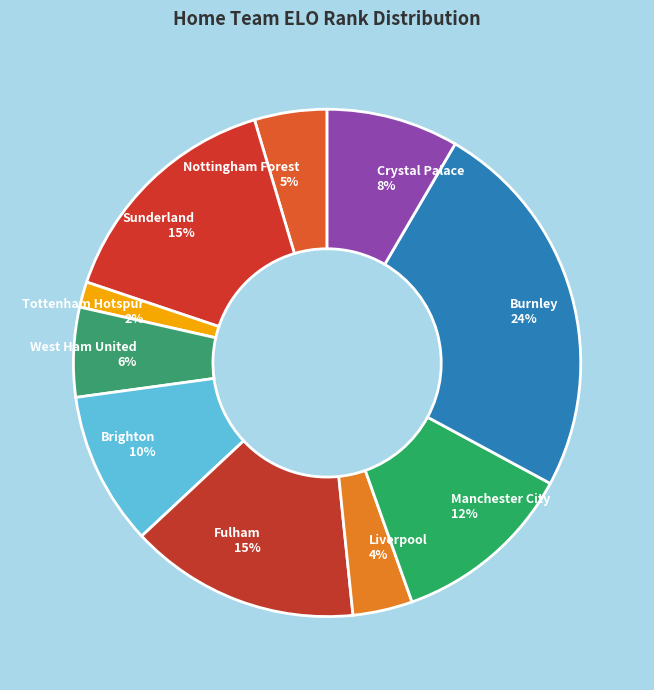

What is the smallest slice in the pie chart?

Tottenham Hotspur